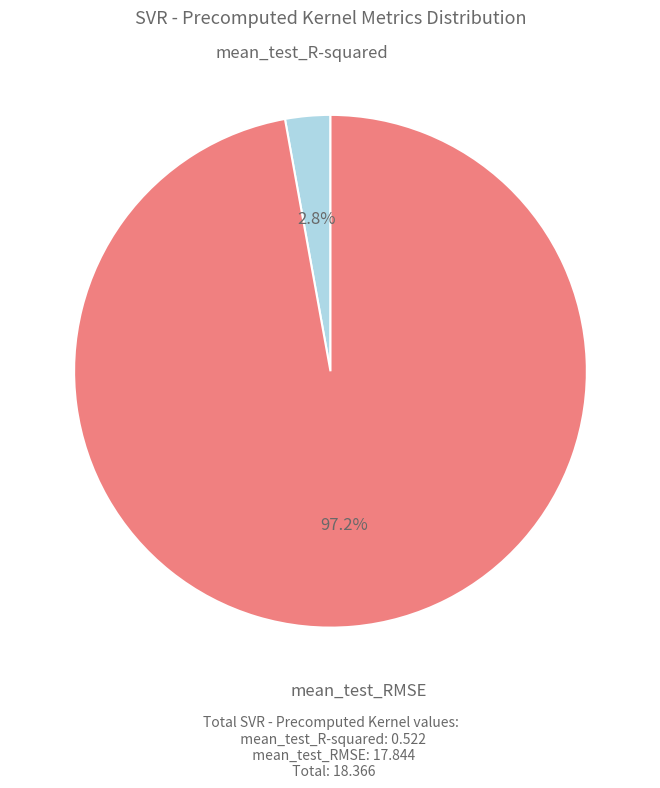

Is there any slice that represents more than half of the pie?

Yes